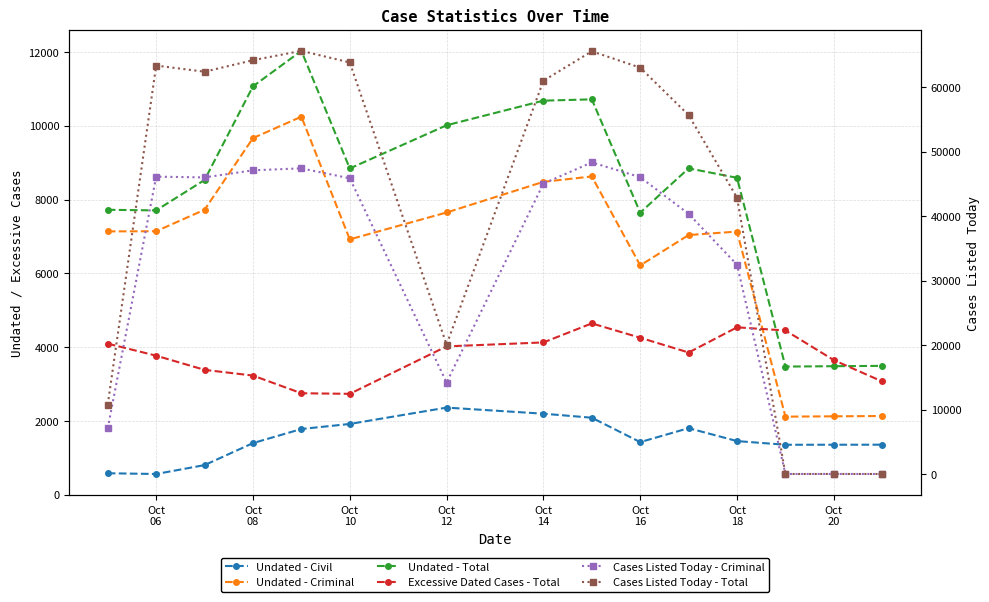

The Cases Listed Today - Total series shows 42855 at Oct 18. True or false?

True